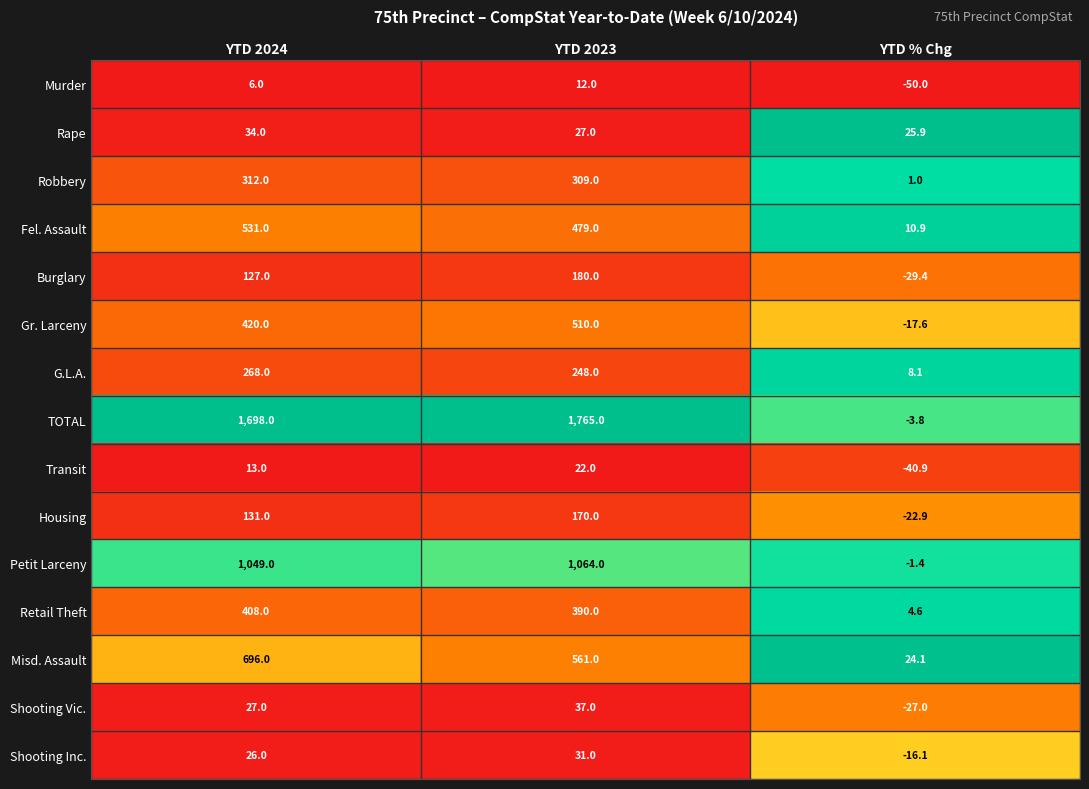

At which category is the sum across all series the highest?

YTD 2023